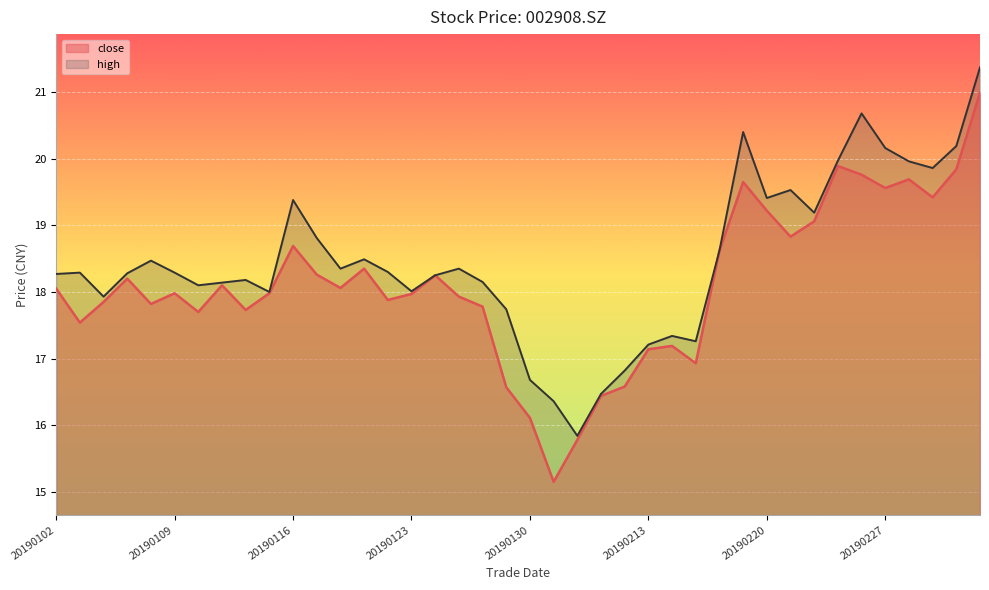

Which label corresponds to the largest value in the chart?

20190305